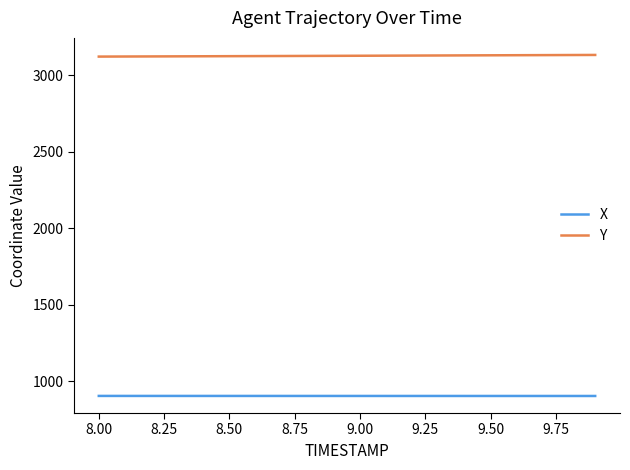

List the series in order of their peak value, highest first.

Y, X